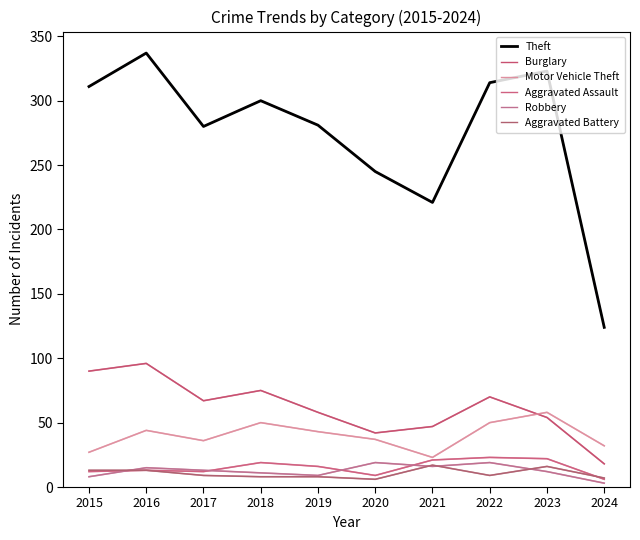

How many lines are shown in the chart?

6